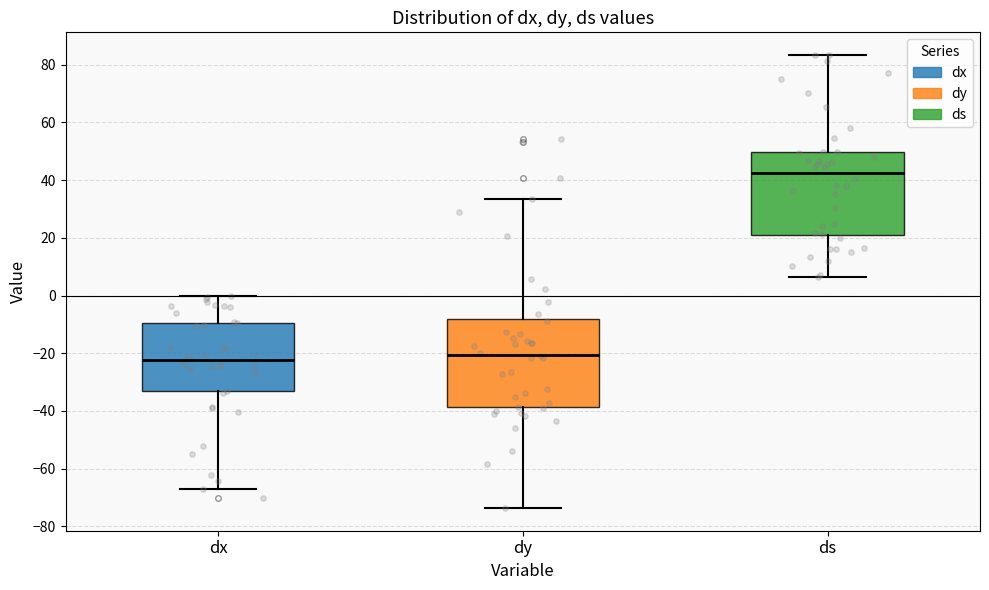

Where is the upper edge of the box for dx on the y-axis? The values are not printed on the chart, so give them approximately, as read against the axis.

-10